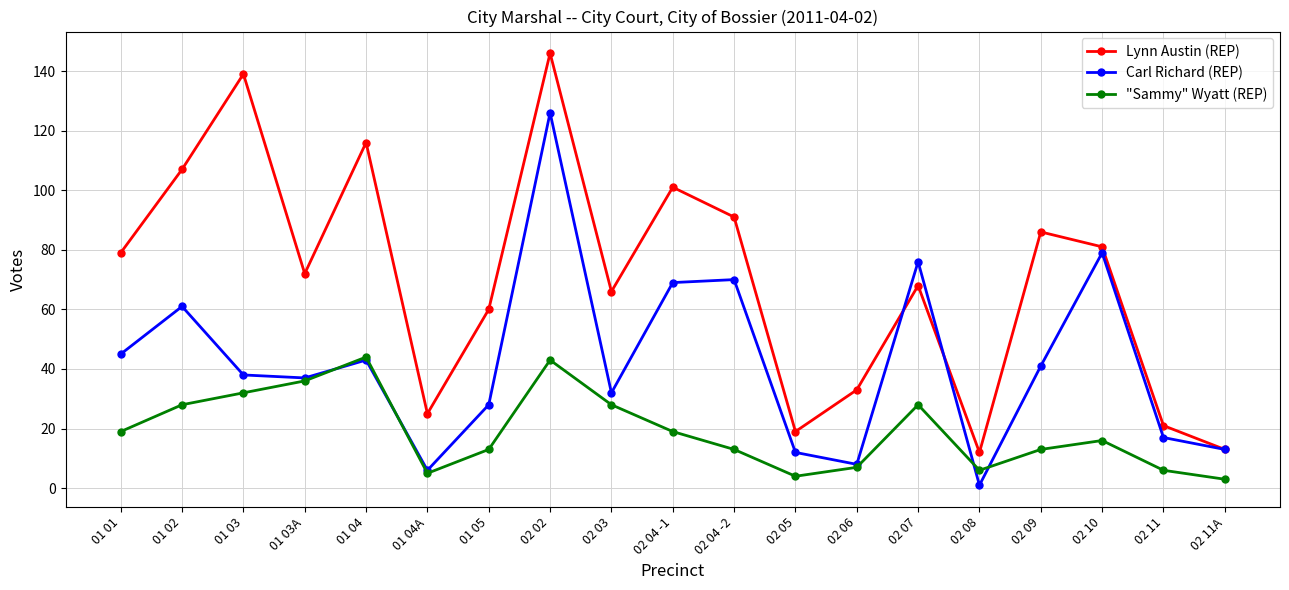

The value of "Sammy" Wyatt (REP) at 02 10 is 16. True or false?

True